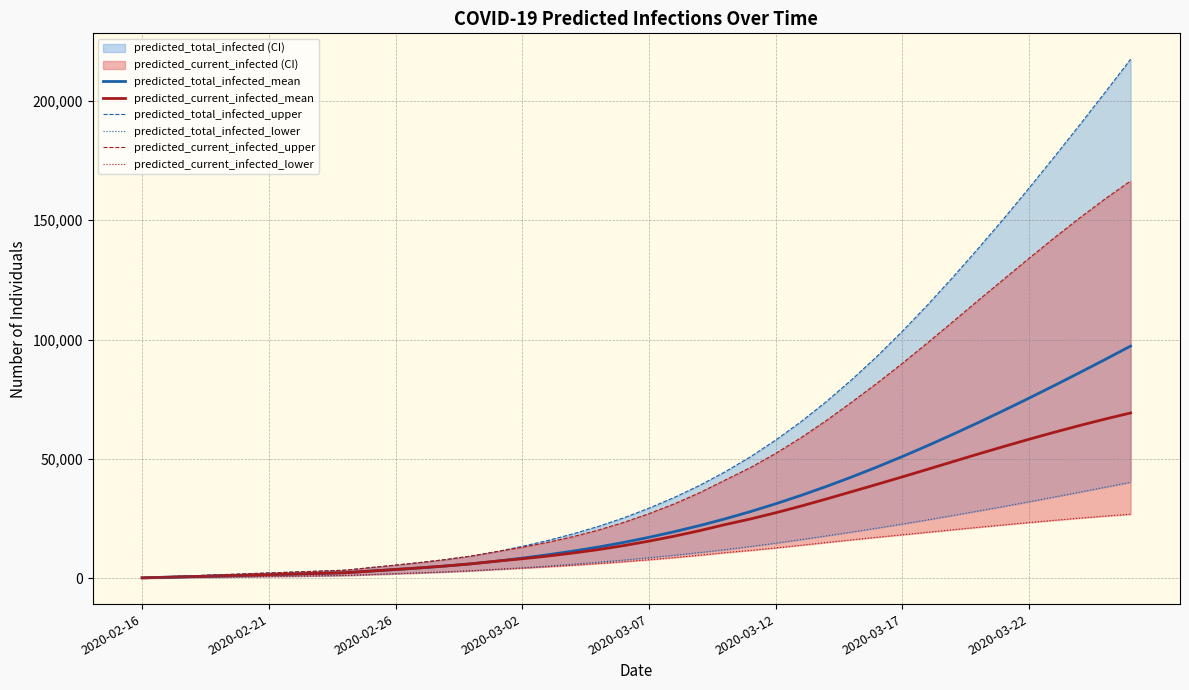

How many categories are shown in the chart?

40